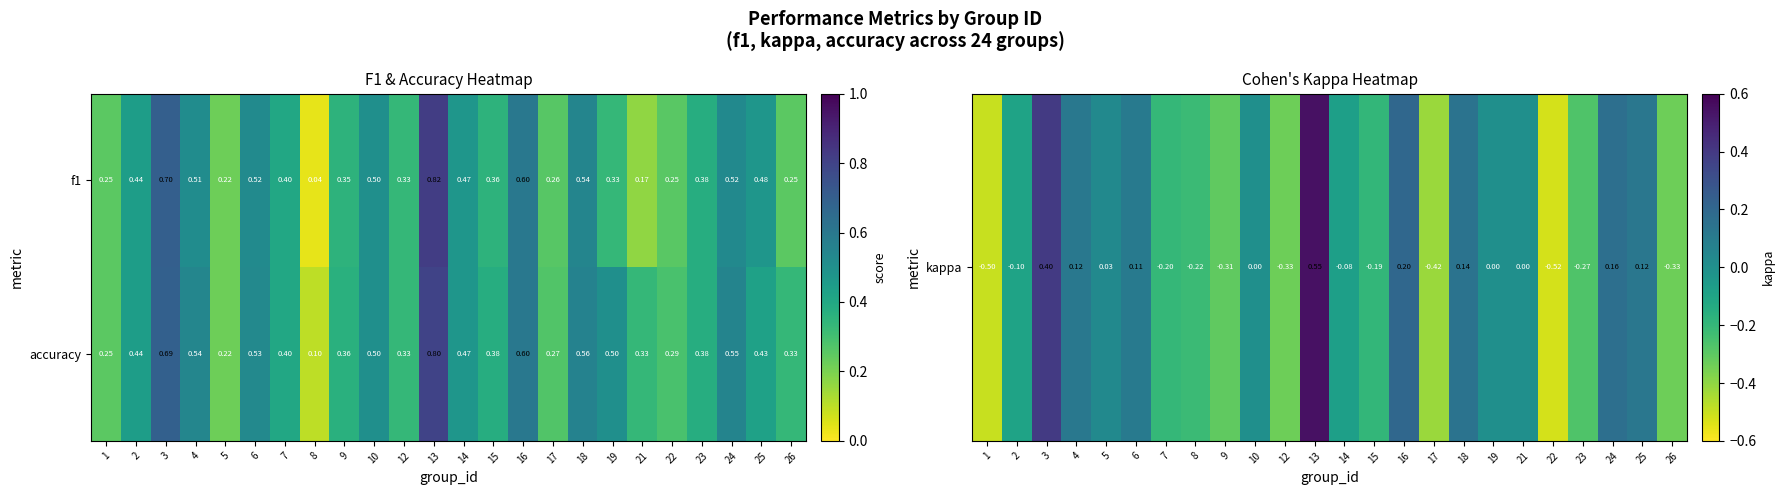

Between 9 and 12, which series saw the biggest shift?

accuracy